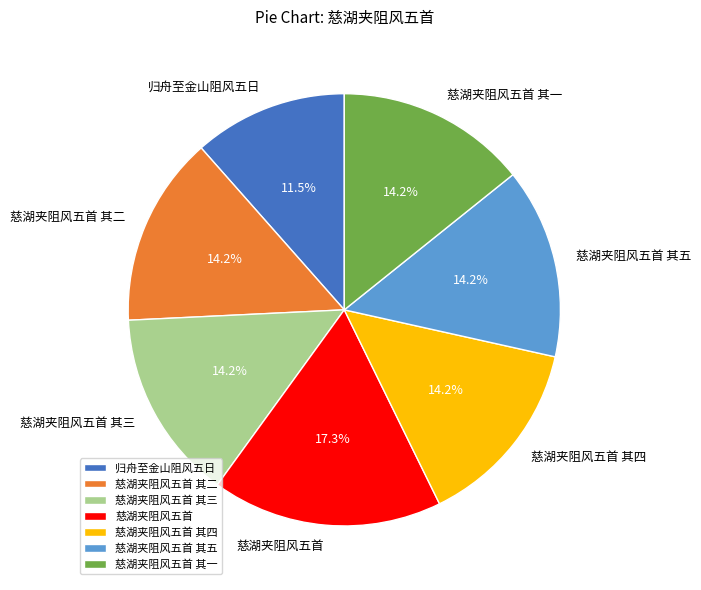

What portion of the pie excludes 慈湖夹阻风五首 其五?

85.8%